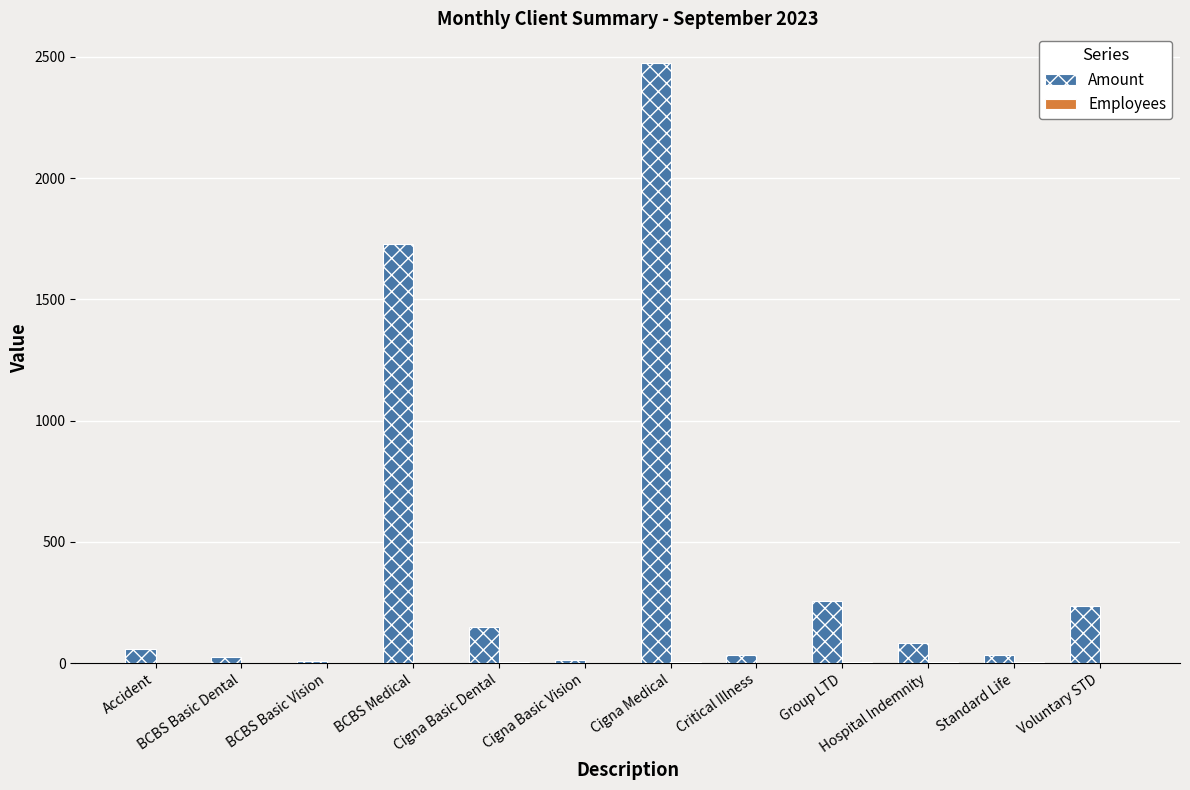

Between Cigna Medical and Group LTD, which series saw the biggest shift?

Amount